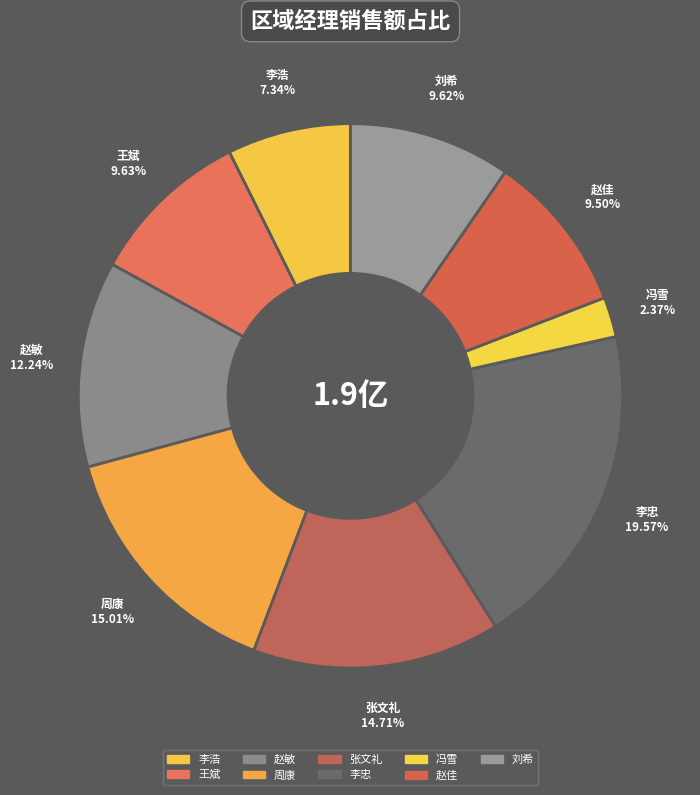

Which category has the biggest portion of the pie?

李忠